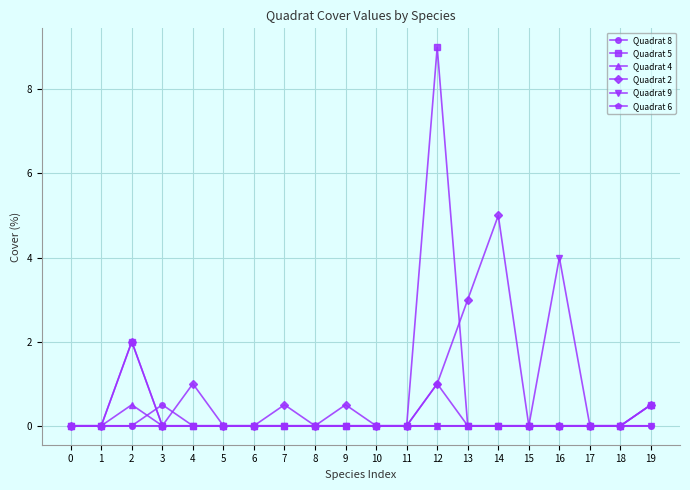

What is the average value of the Quadrat 8 series?

0.1